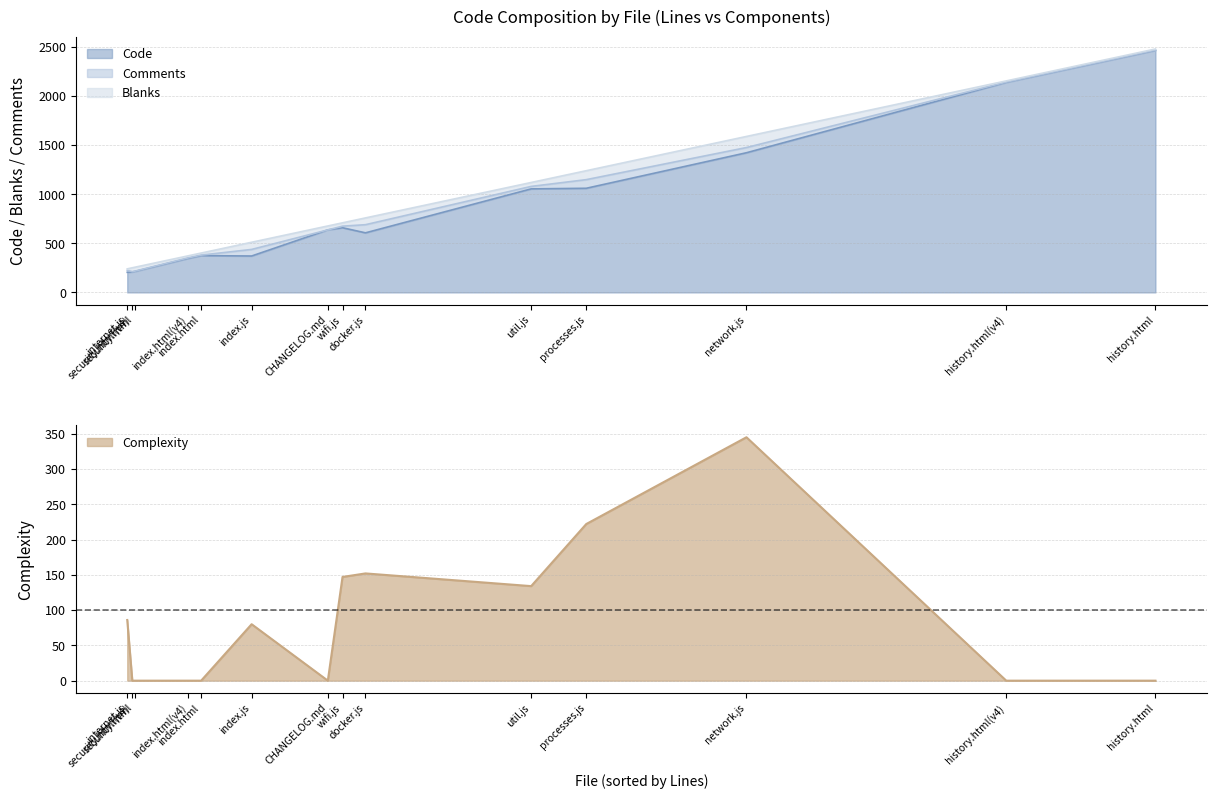

Where do Blanks and Complexity first cross each other?

util.js and security.html(v4)